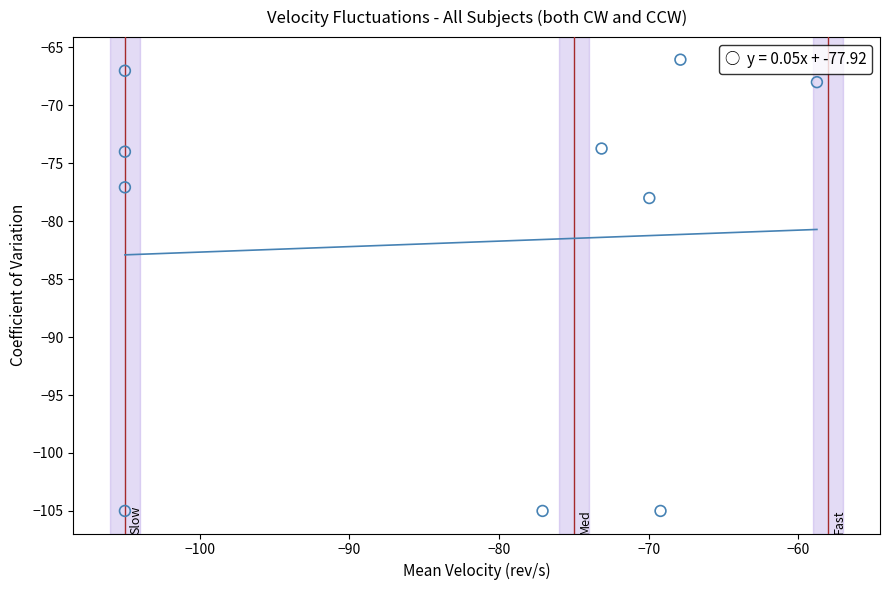

What is the average X value?

-83.6